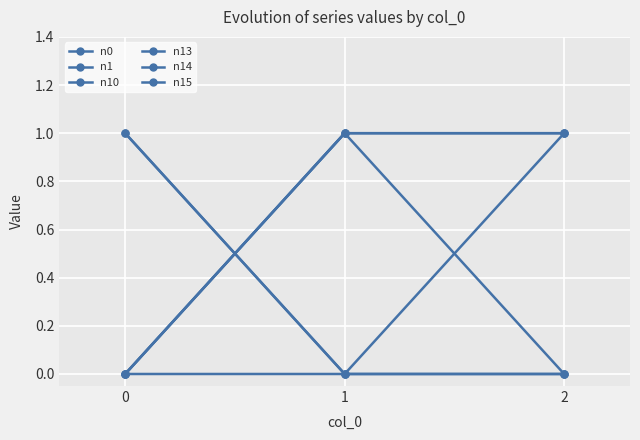

What is the sum of all n13 values?

1